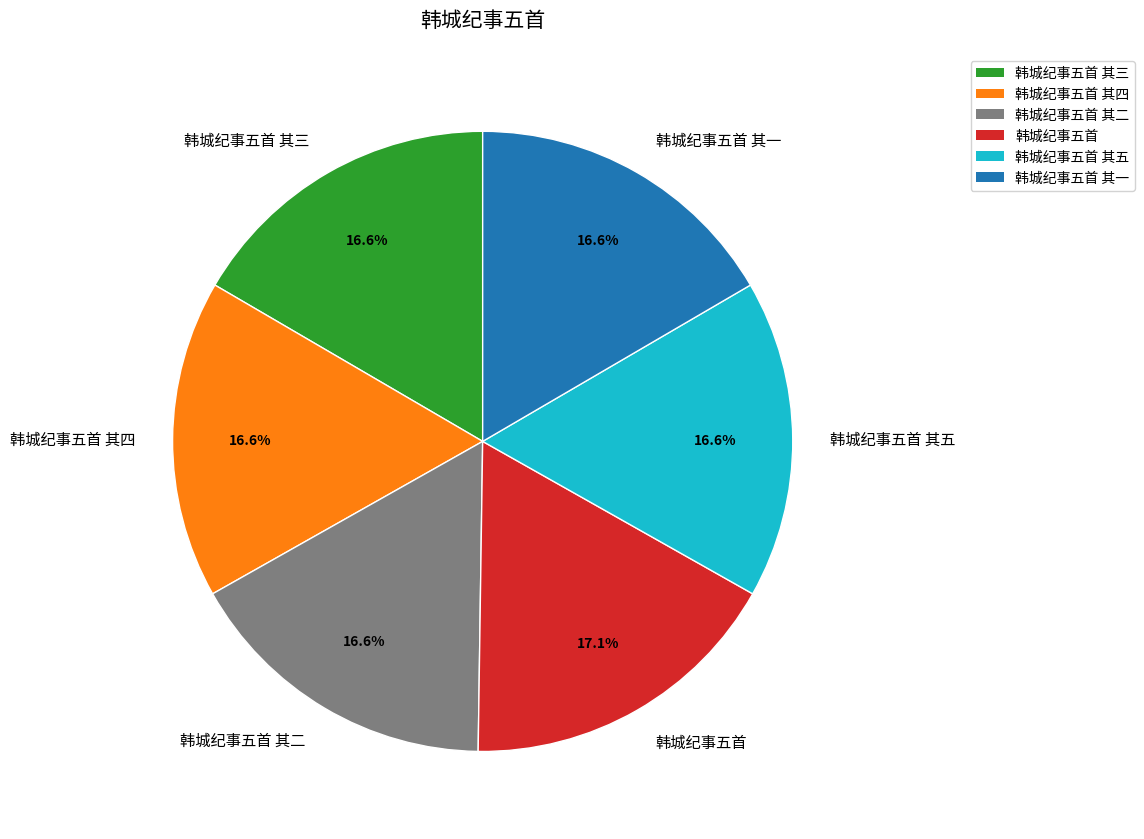

What is the ratio of the value at 韩城纪事五首 其二 to the value at 韩城纪事五首 其三?

1.0